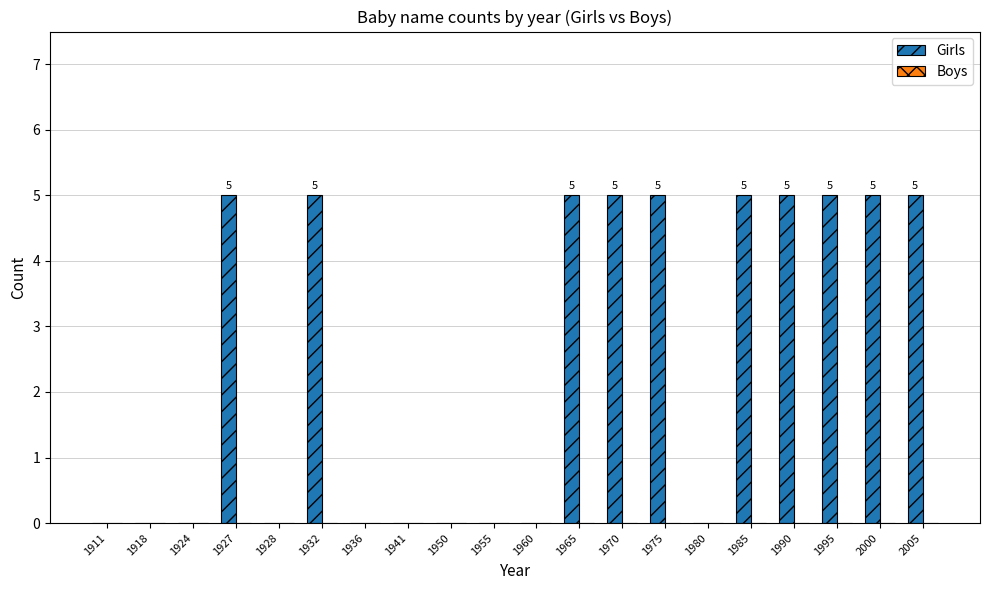

What is the maximum value shown in the chart?

5